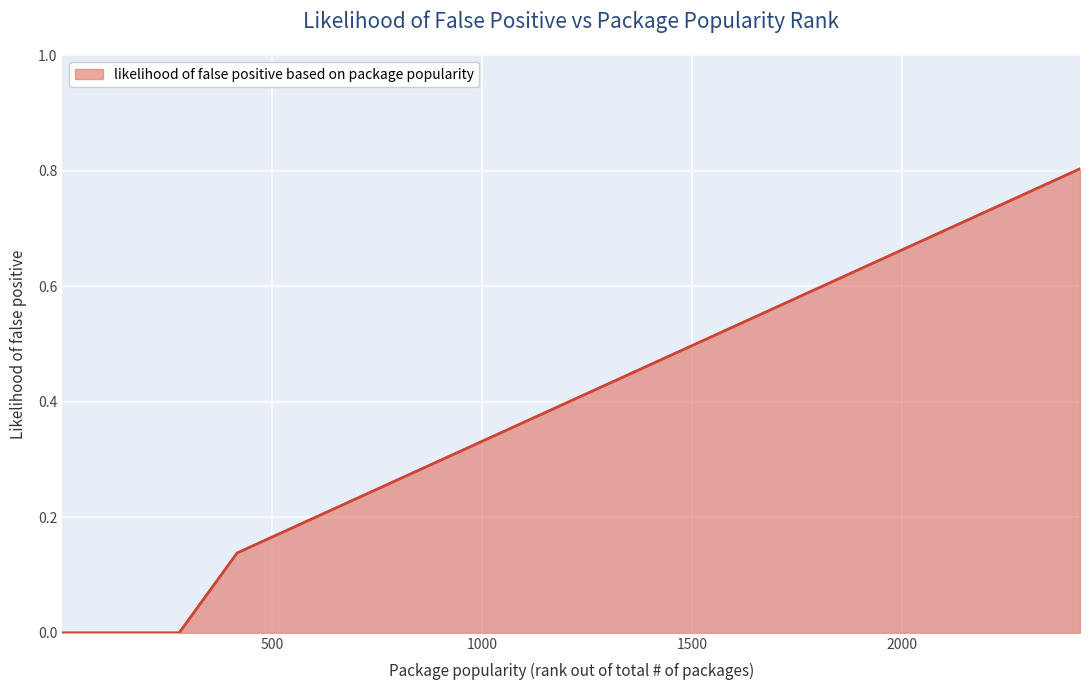

How many lines are shown in the chart?

1